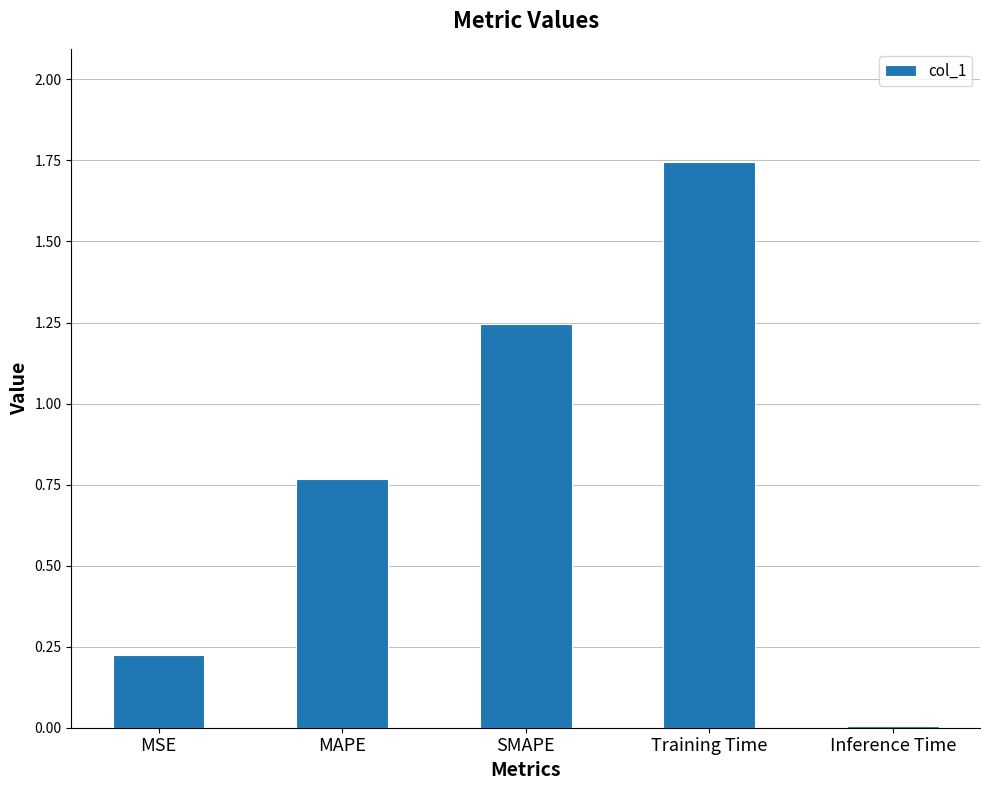

List the labels in order of value, largest first.

Training Time, SMAPE, MAPE, MSE, Inference Time